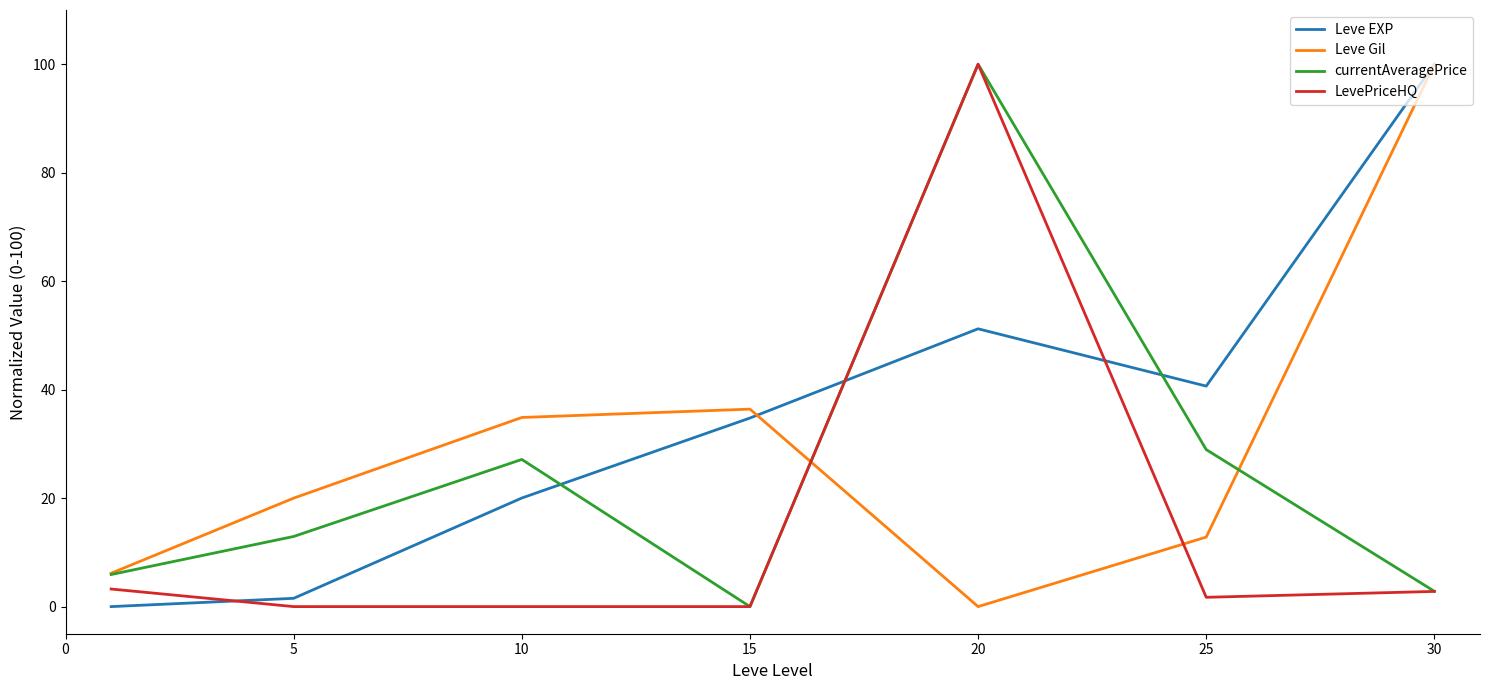

What is the highest value of the LevePriceHQ series?

100.0